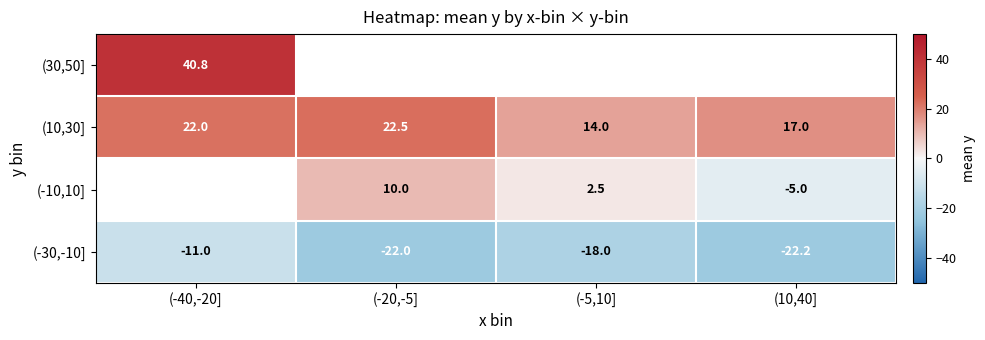

The value of (30,50] at (-40,-20] is 63.6. True or false?

False